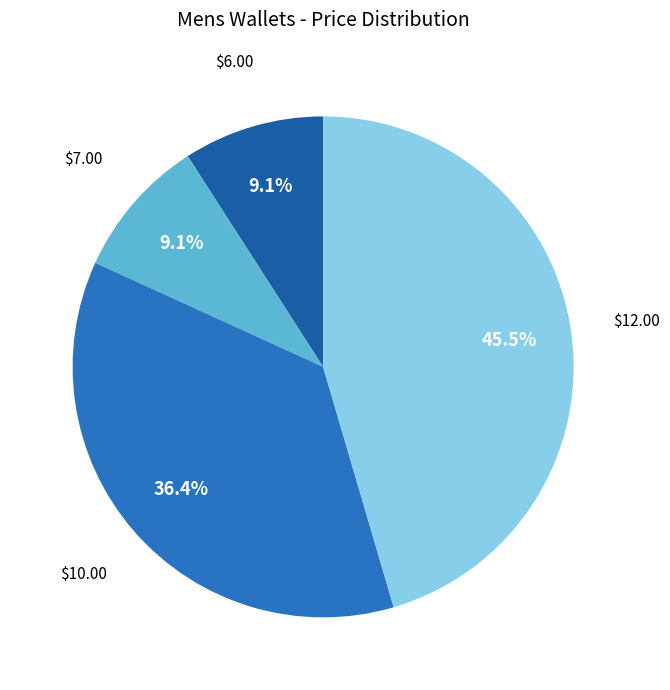

How many slices are in this pie chart?

4